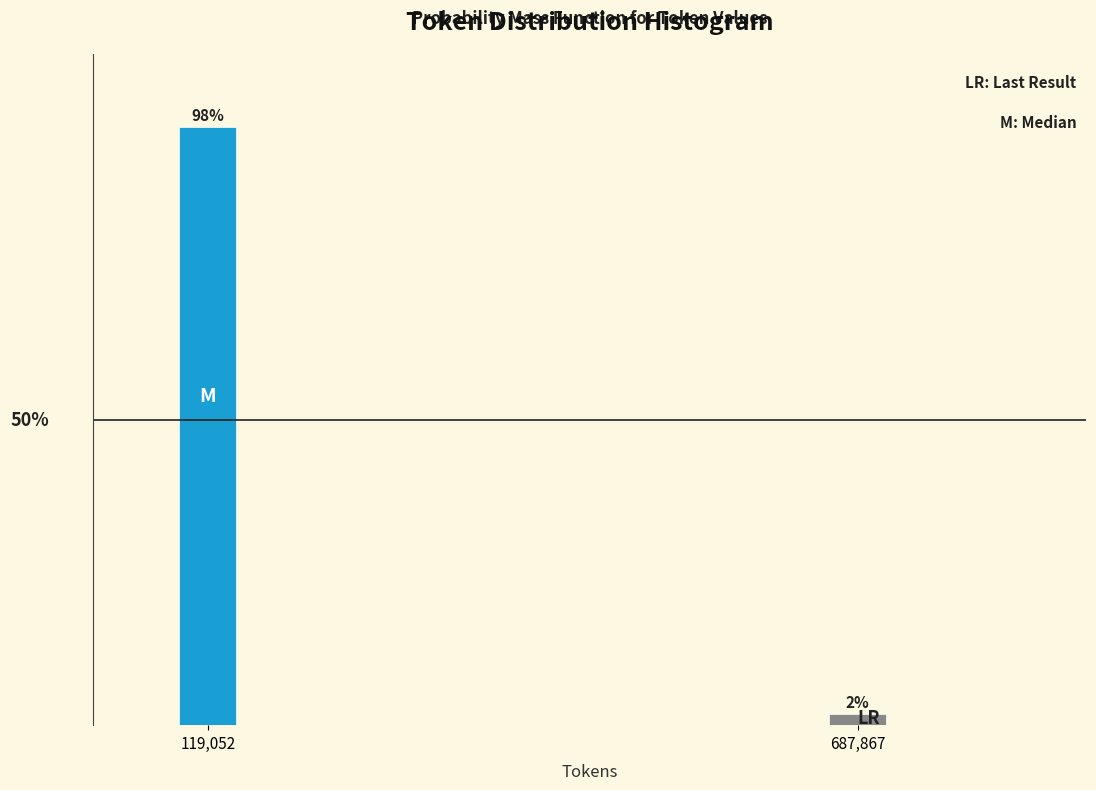

What is the label of the 2nd bar from the left?

687,867